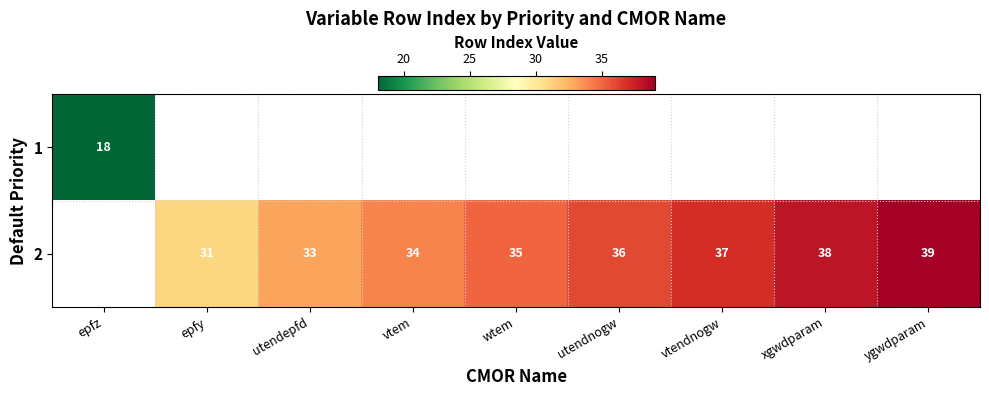

Is it true that 2 equals 38 at xgwdparam?

True